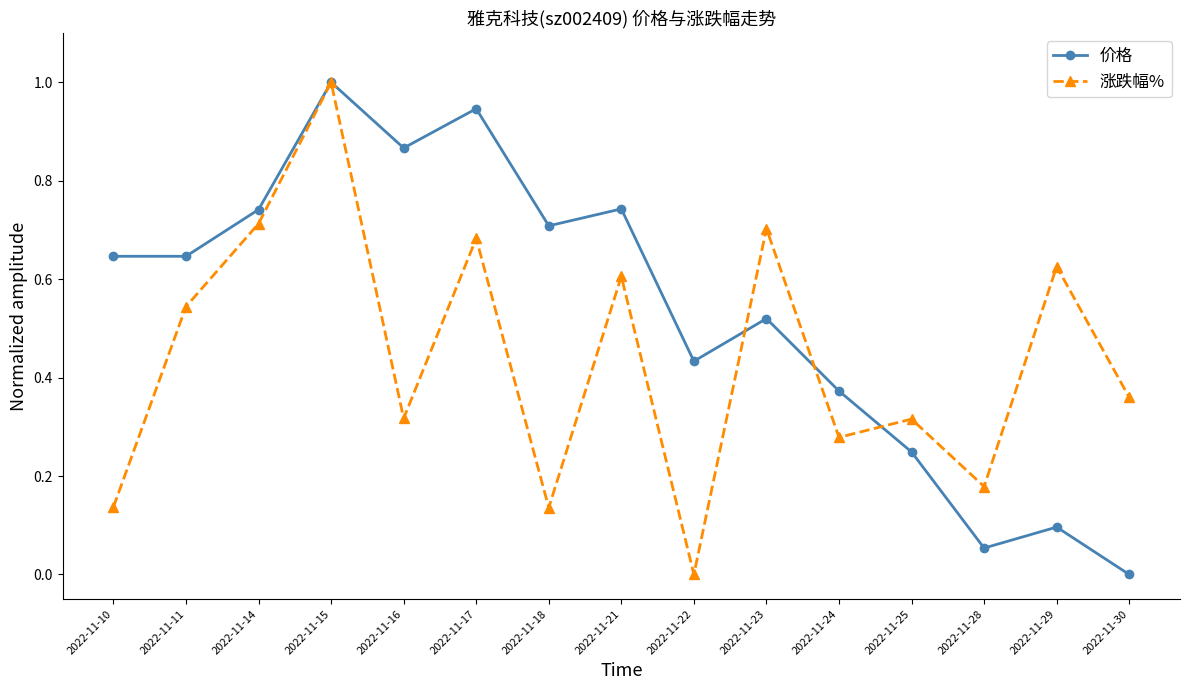

Where is the first local maximum for 涨跌幅%?

2022-11-15